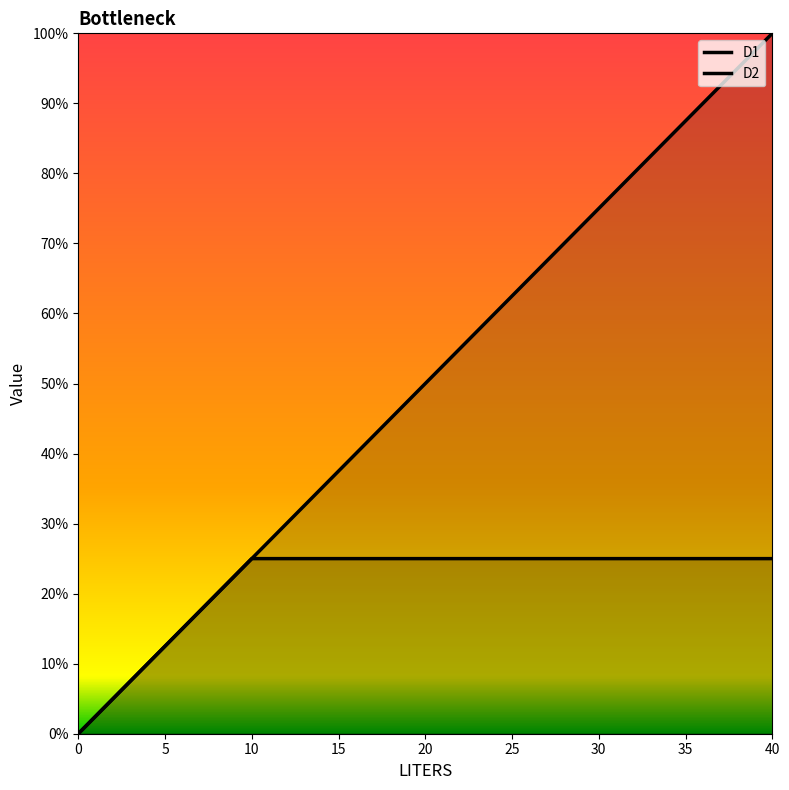

Rank the categories by D2 value from lowest to highest.

0, 10, 20, 30, 40